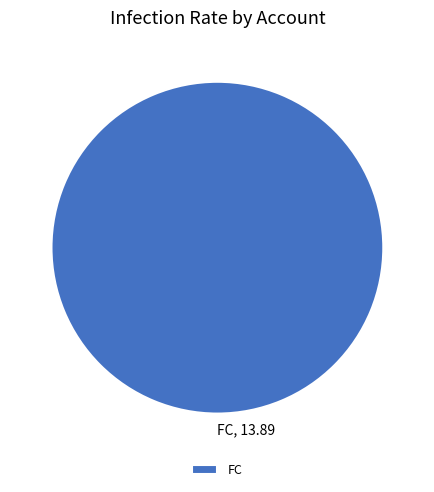

Rank the categories by value from highest to lowest.

FC